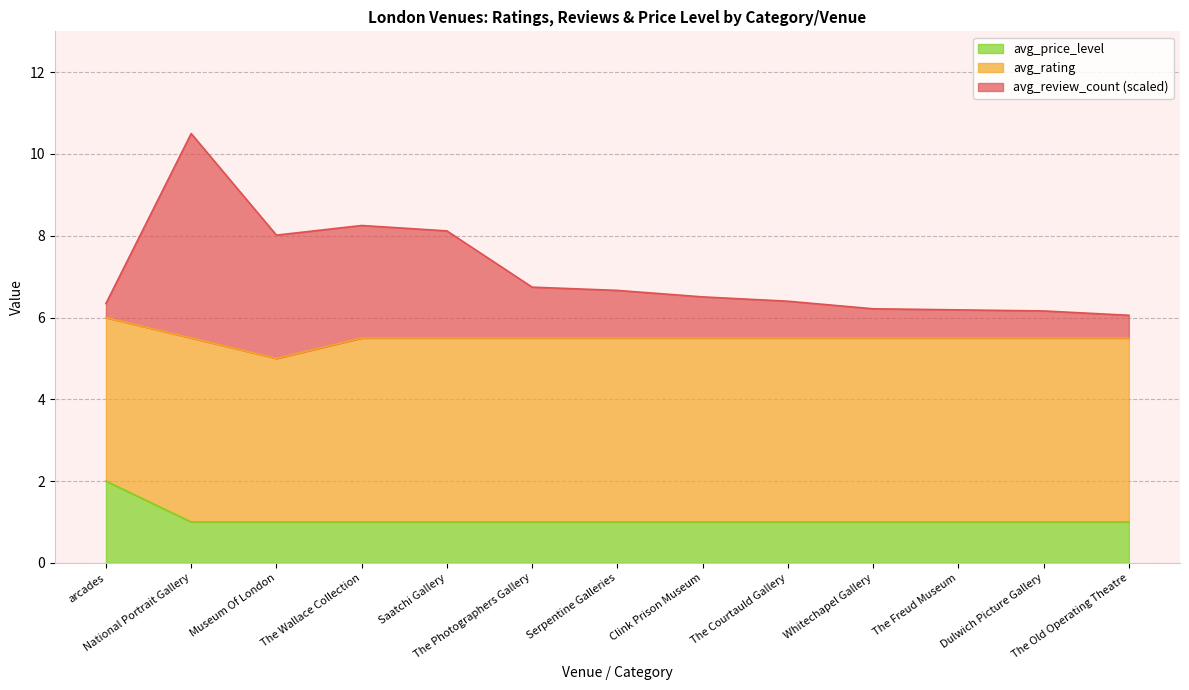

Between Saatchi Gallery and The Old Operating Theatre, which is larger?

Saatchi Gallery